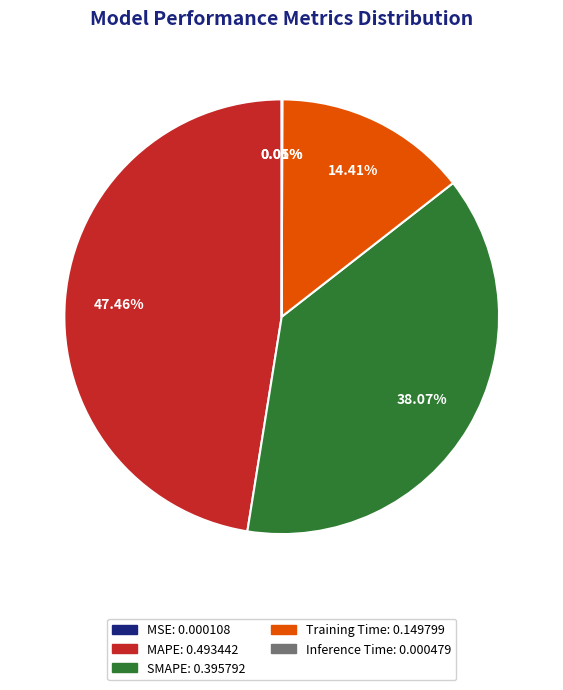

Which category has the biggest portion of the pie?

MAPE